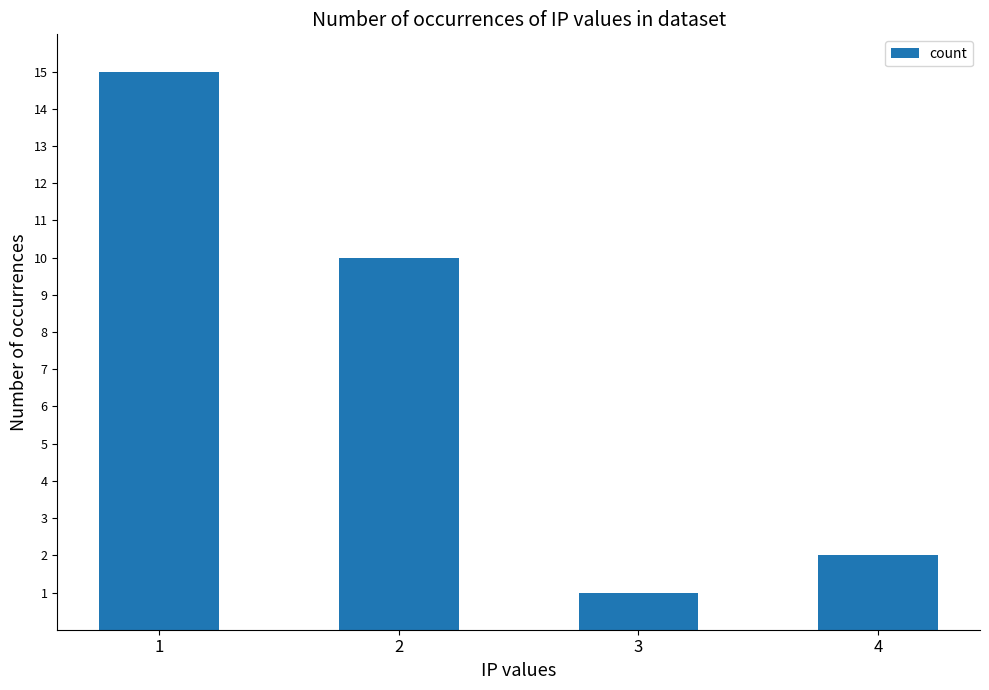

Rank the categories by value from highest to lowest.

1, 2, 4, 3